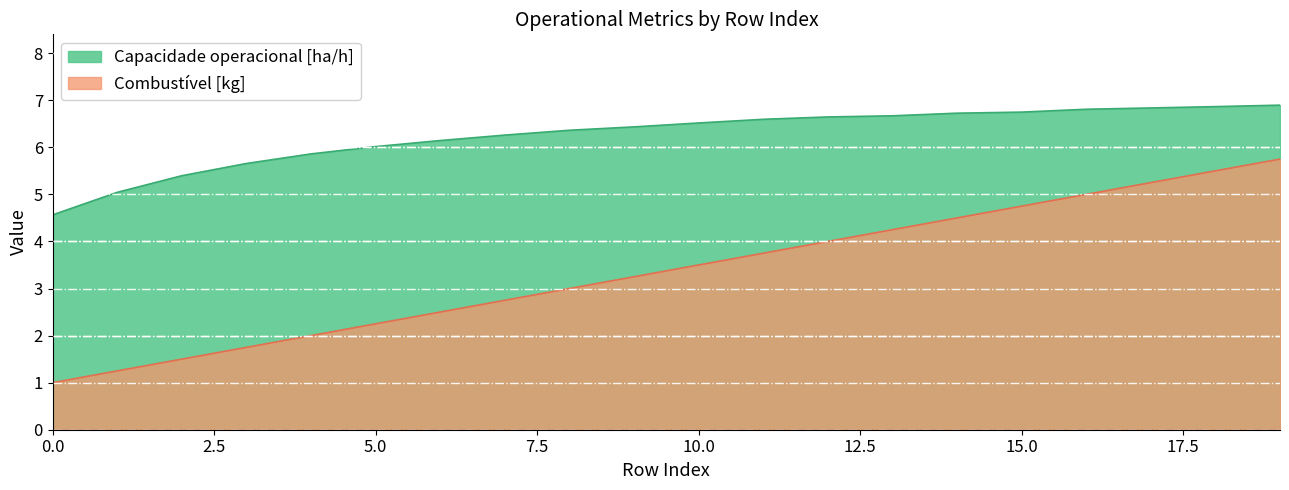

True or false: Capacidade operacional [ha/h] has a value of 7.6 at 0.0.

False